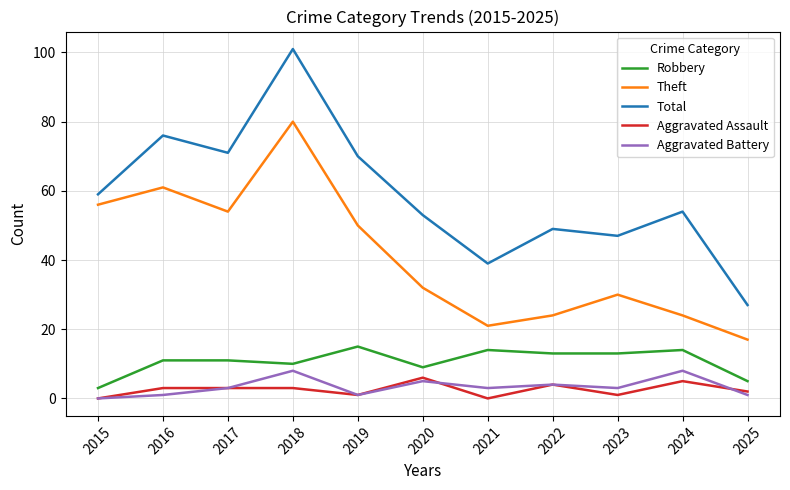

Which series has the largest total across all categories?

Total